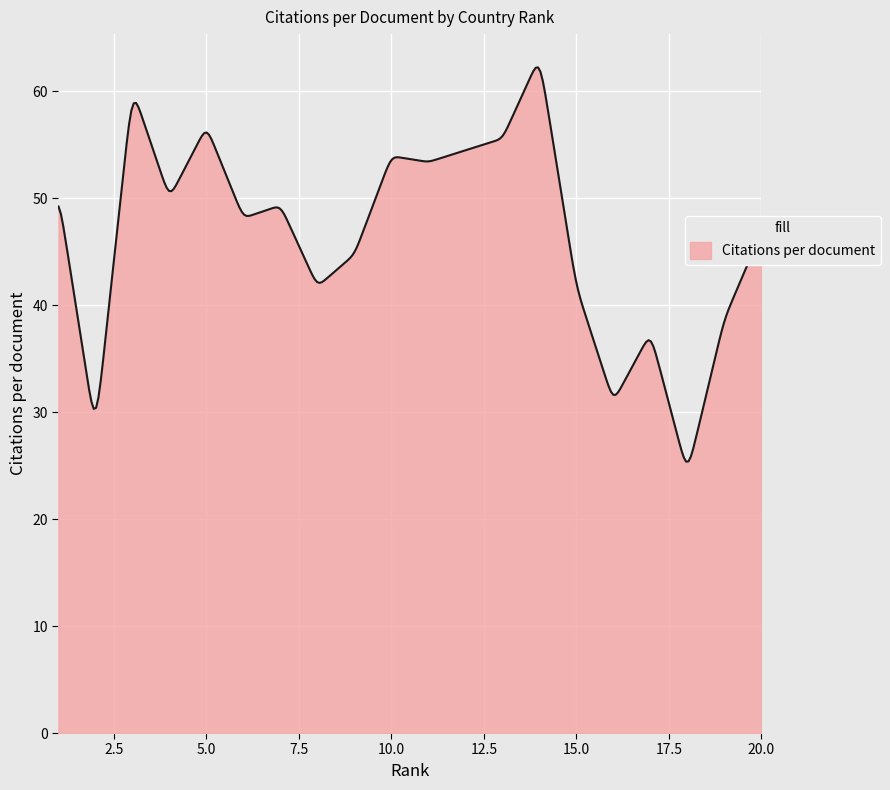

What is the minimum value shown in the chart?

25.4